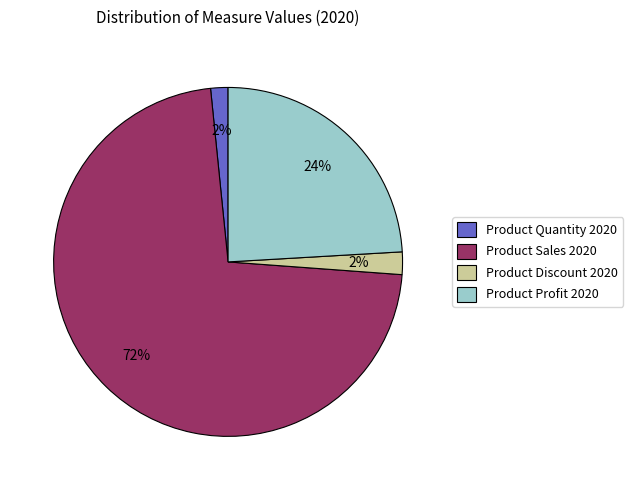

Count the number of slices in the pie.

4